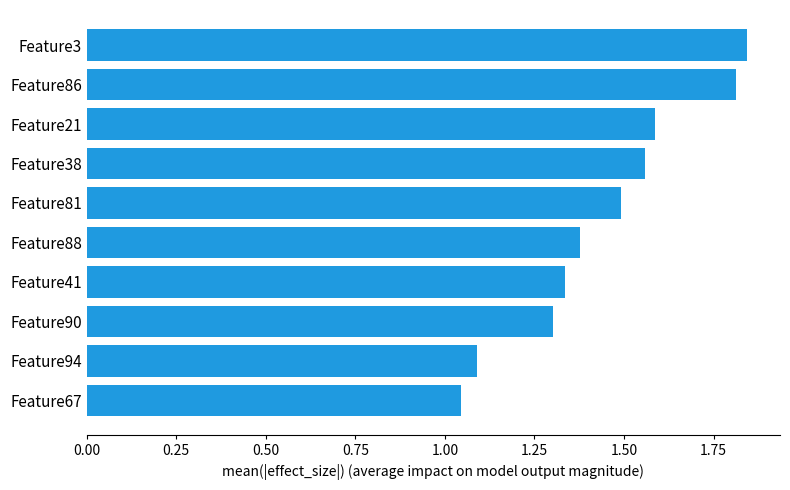

Approximately how many times larger is the value at Feature21 compared to Feature67?

1.5